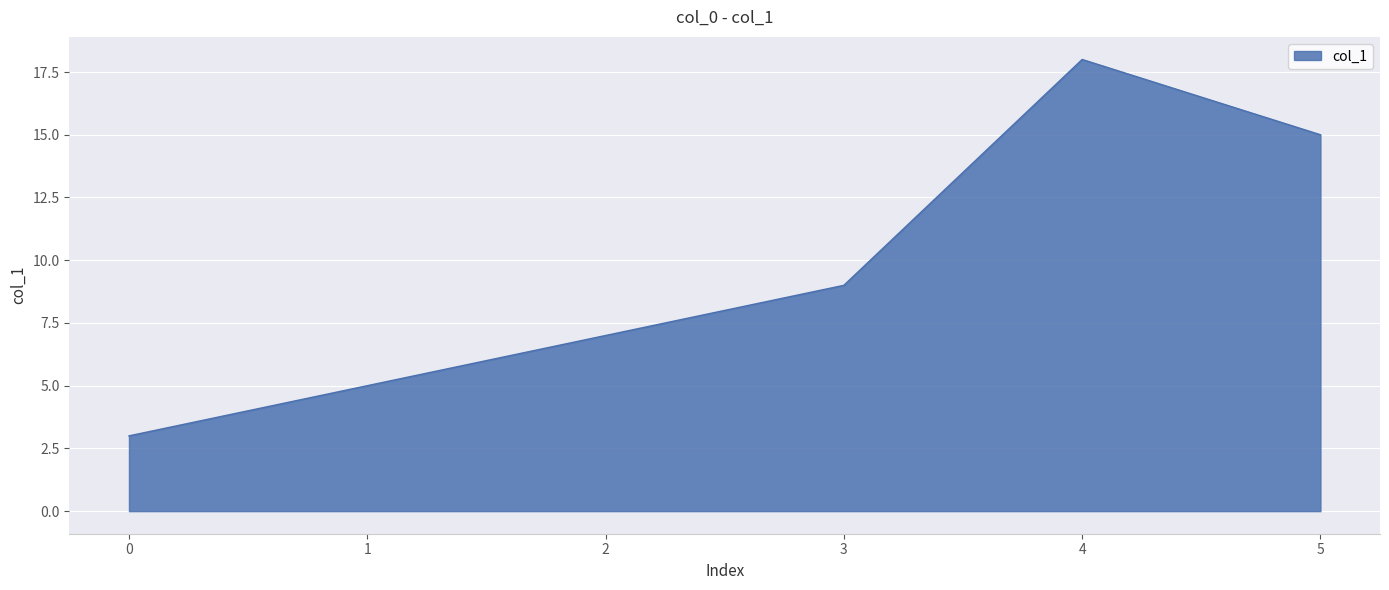

How many series are shown in this chart?

1